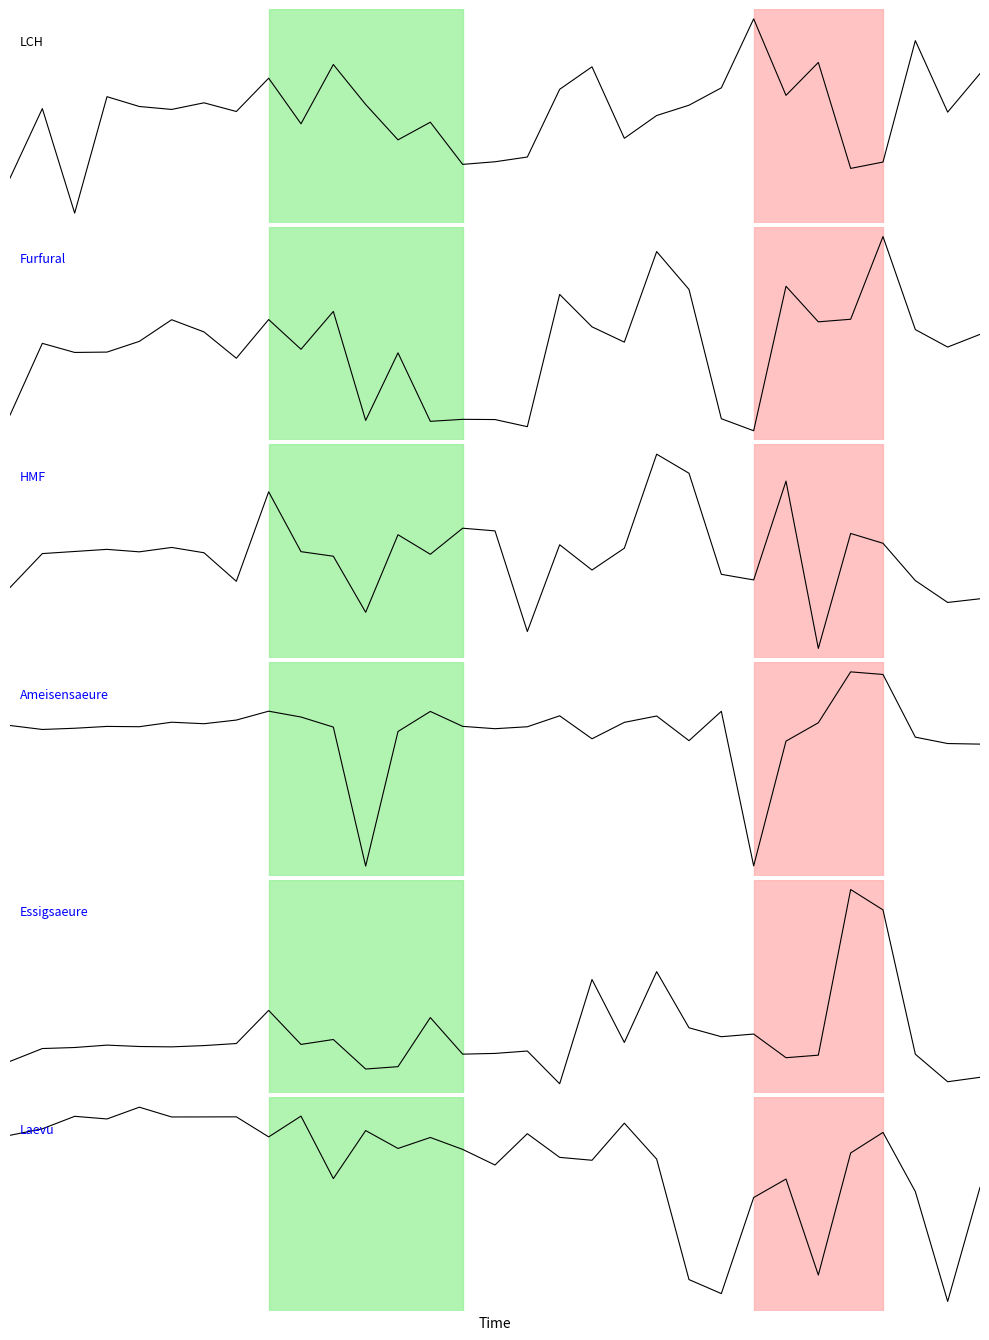

What is the label of the 4th point from the right?

27